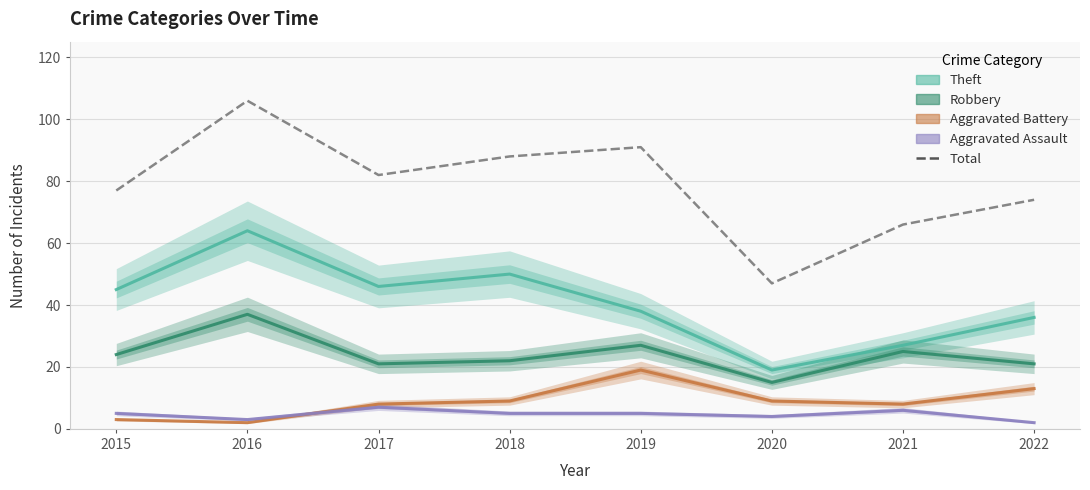

What is the value of the Robbery point at the 5th from the left?

27